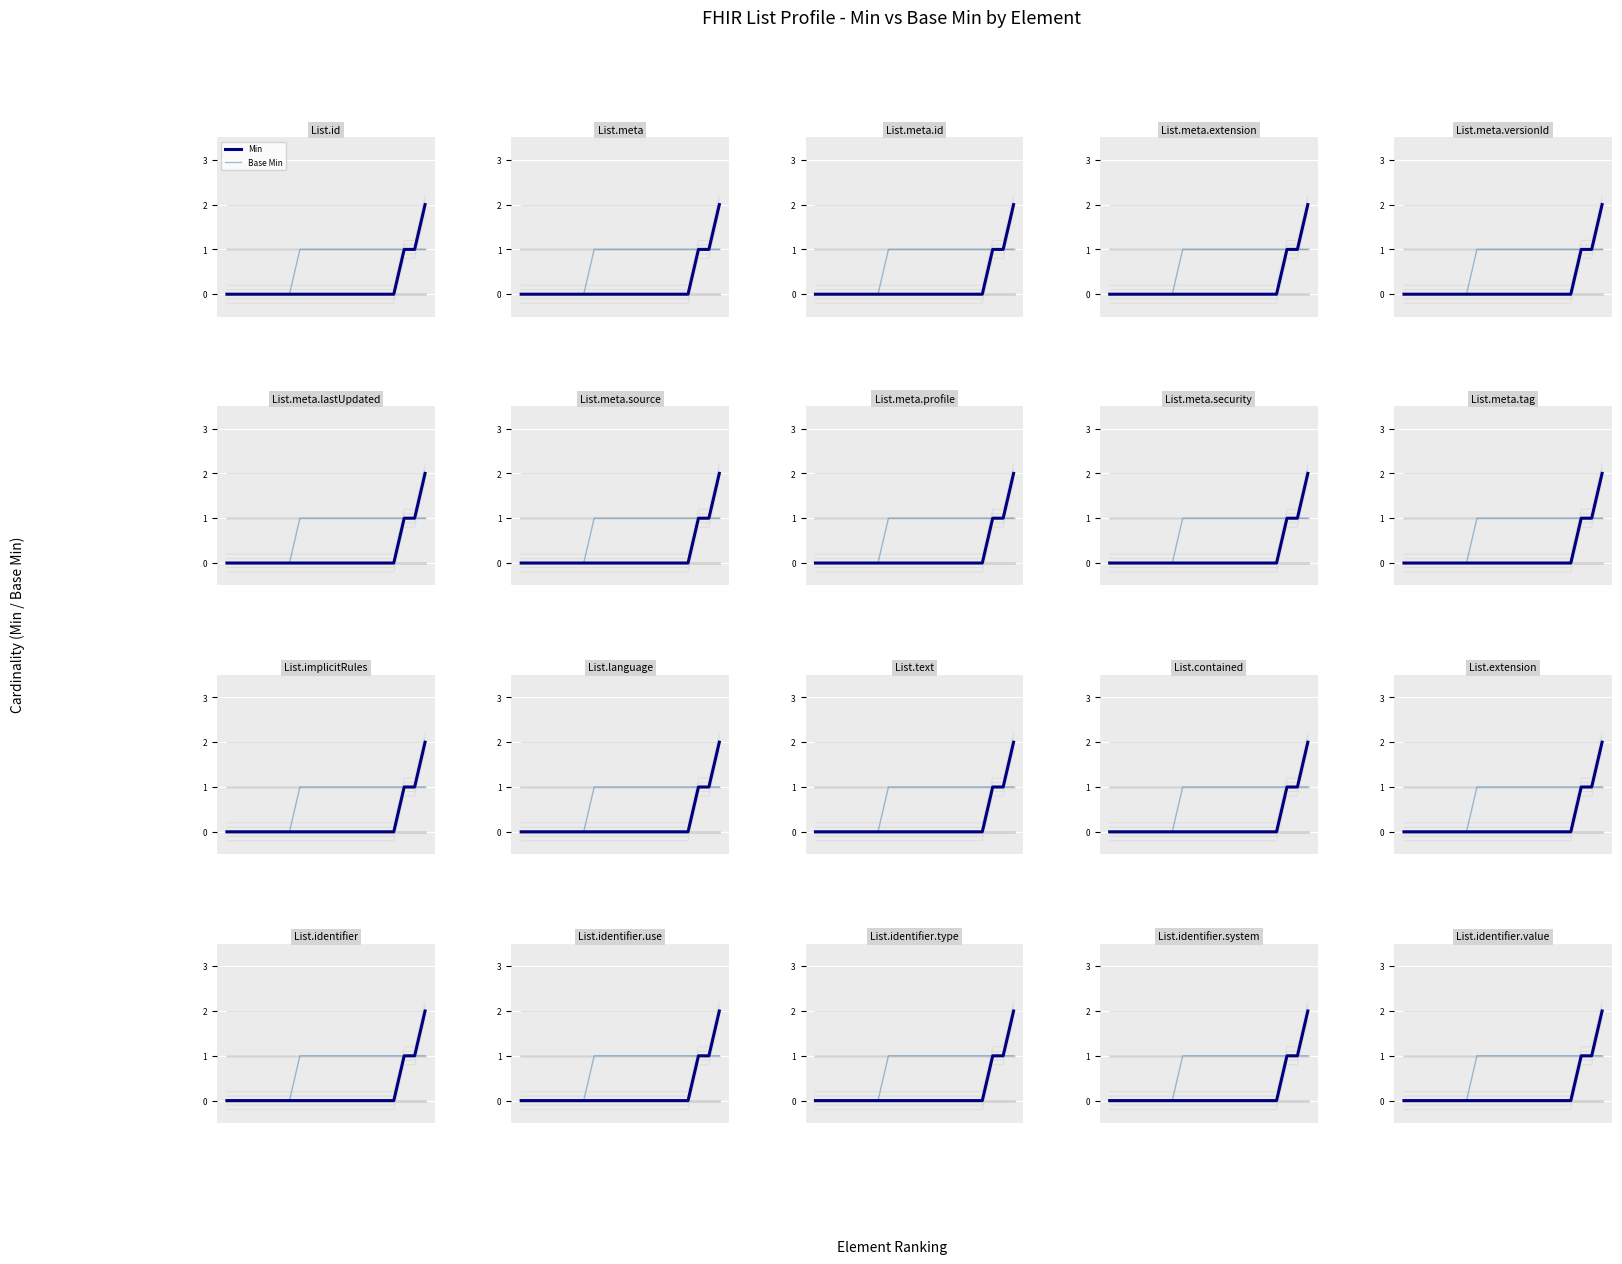

True or false: Base Min has a value of 0 at 6.

True